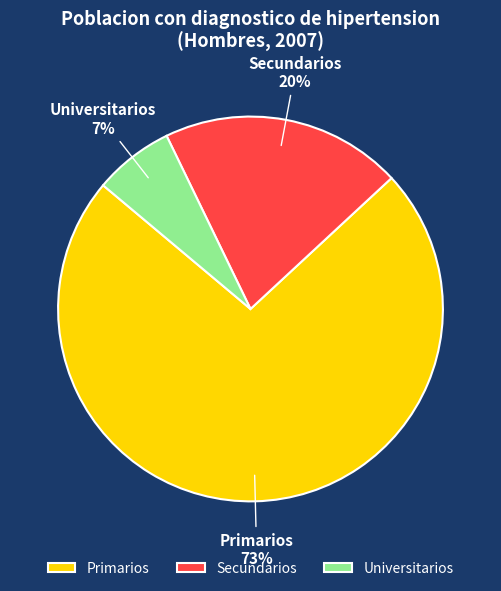

To the nearest percent, what percentage of the pie is Primarios?

73%